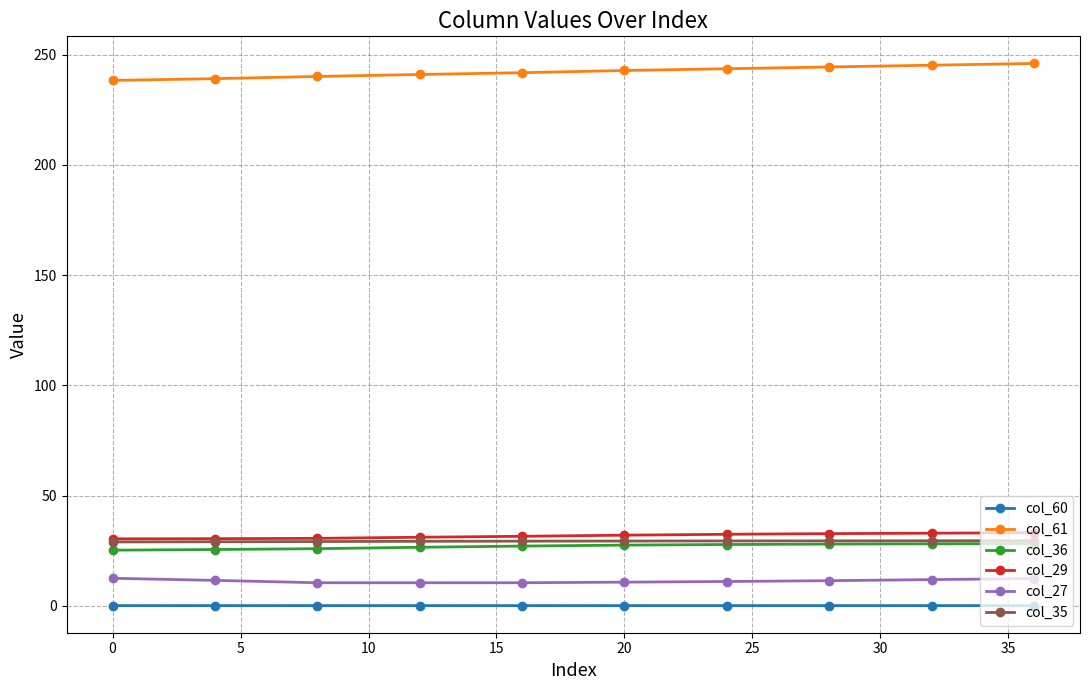

True or false: col_27 and col_61 intersect in this chart.

False